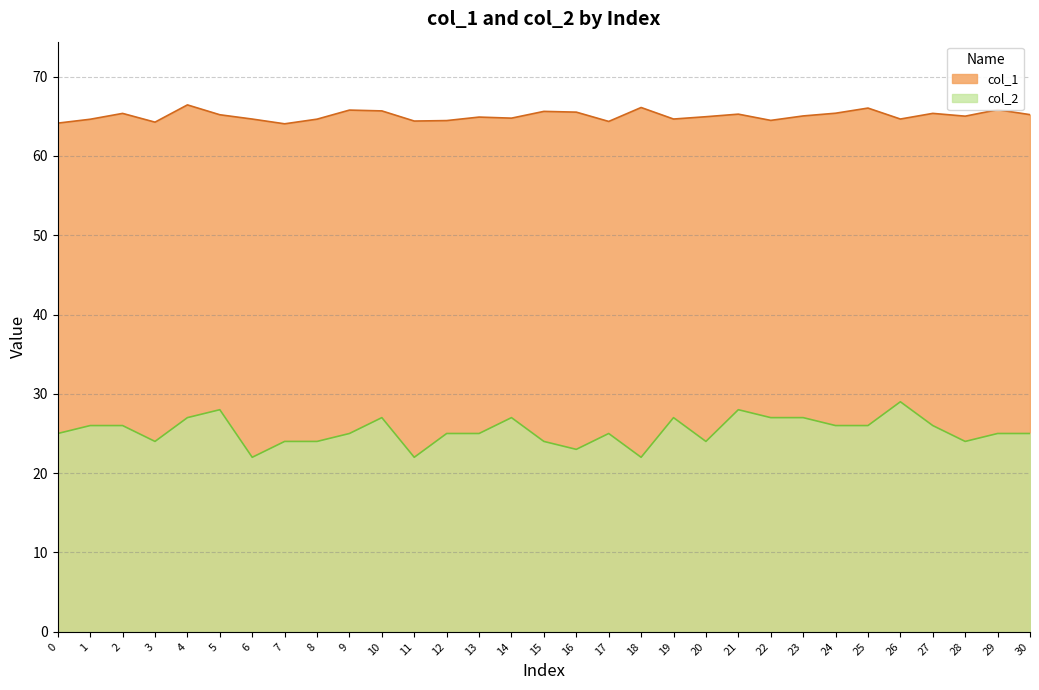

How many col_2 values are between 24 and 27?

24